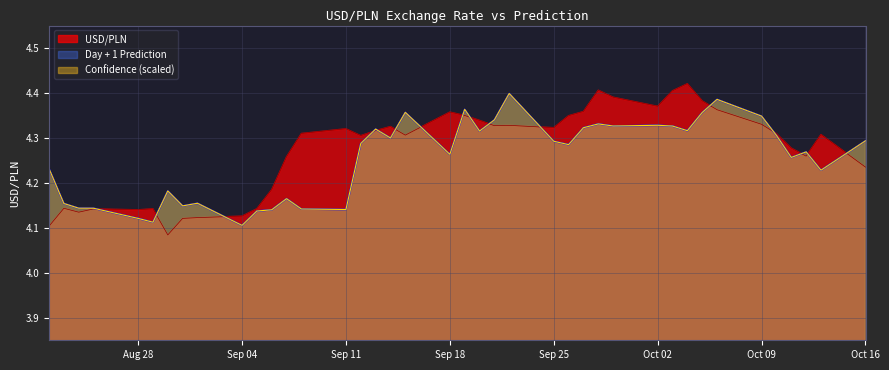

Does the chart display data point markers on the line(s)?

No